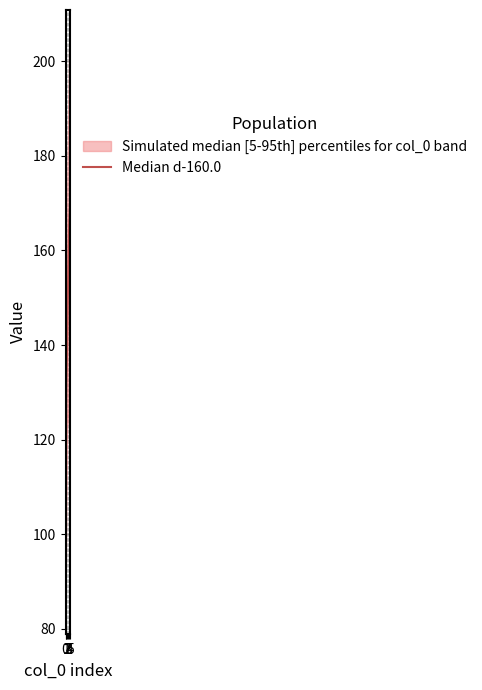

Rank the categories by value from lowest to highest.

0, 1, 2, 3, 4, 5